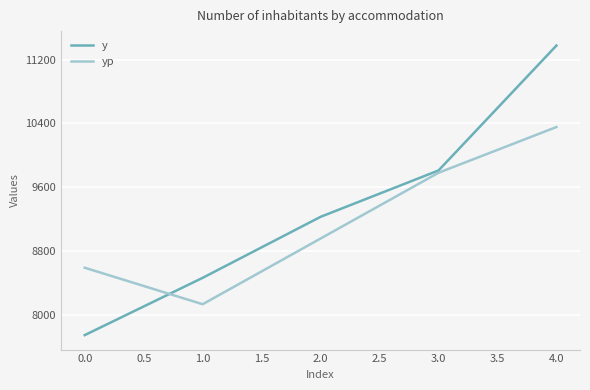

What is the lowest value of the y series?

7751.3